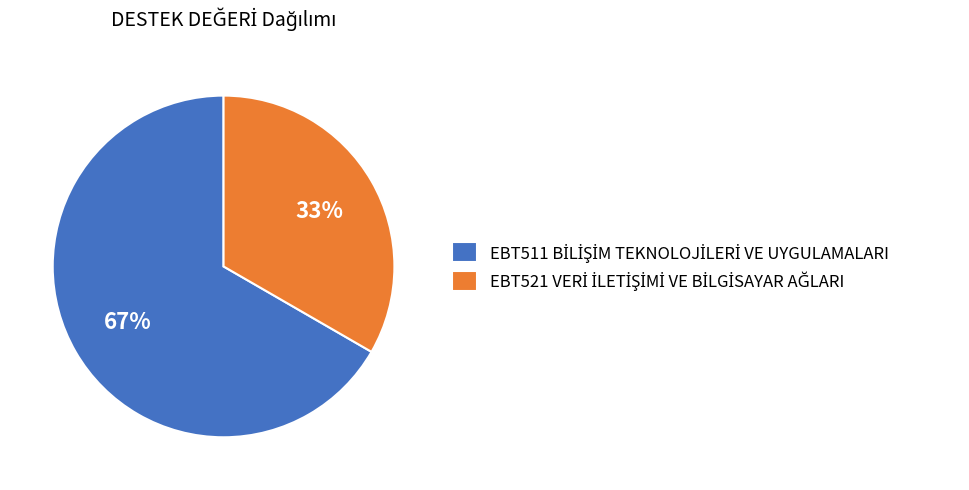

Does any single category account for the majority?

Yes